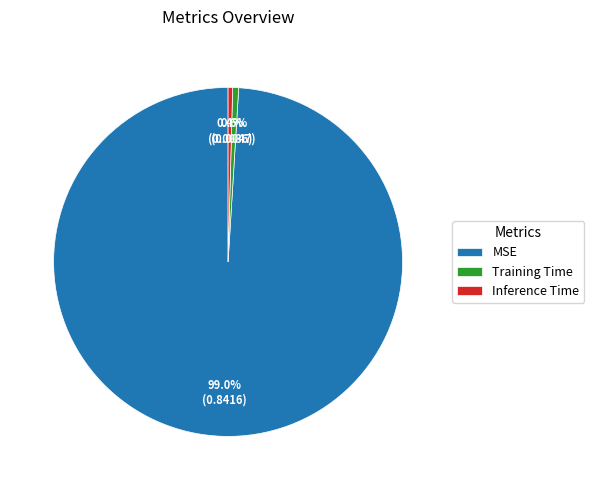

What portion of the pie excludes Training Time?

99.4%